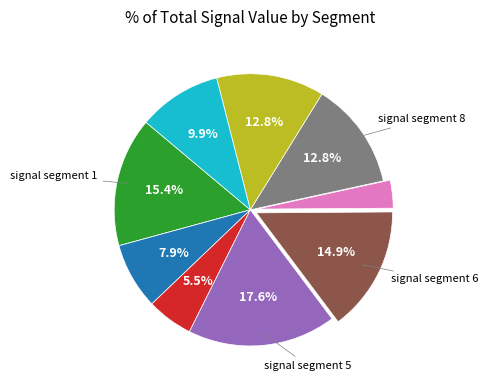

Does any single category account for the majority?

No